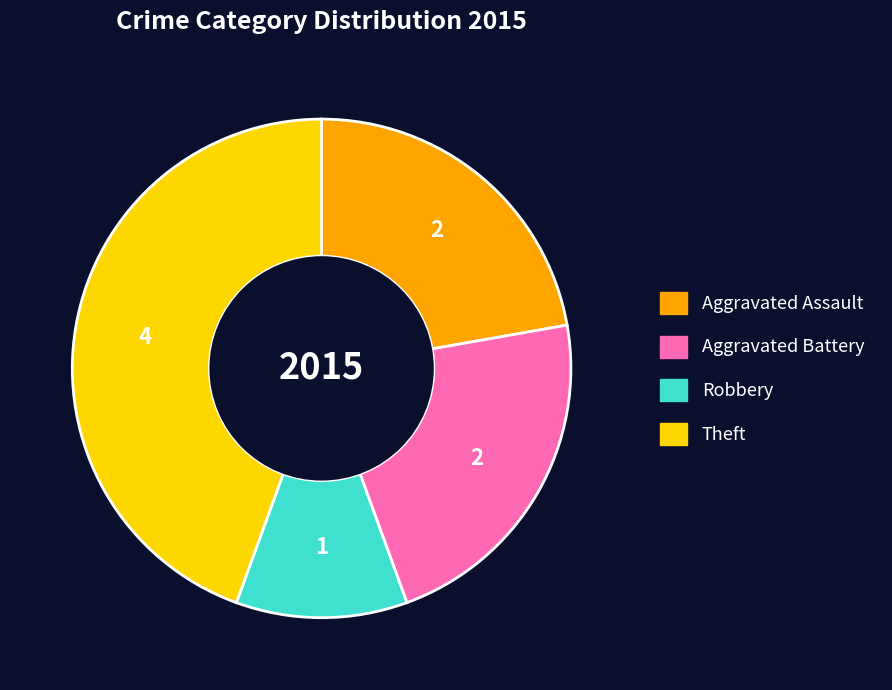

Is the sum of Robbery and Aggravated Assault greater than half?

No